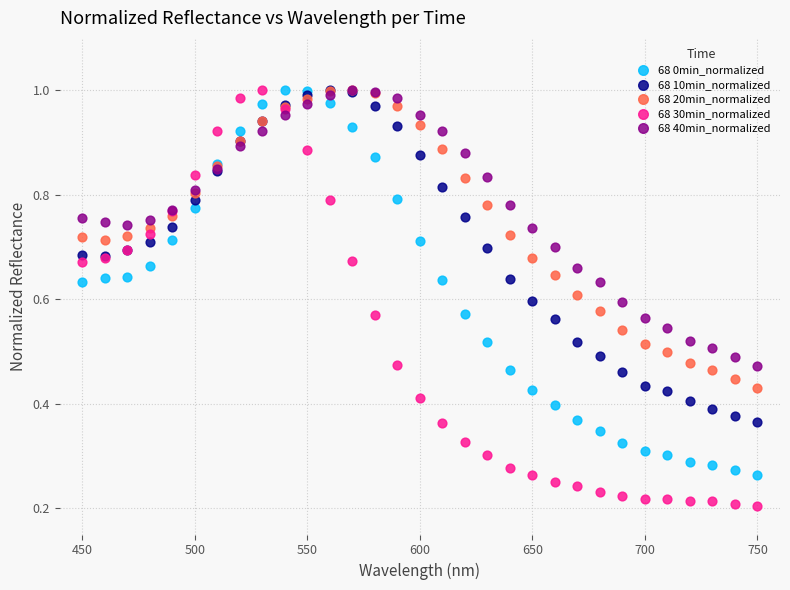

Which series contains the lowest Y value?

68 30min_normalized